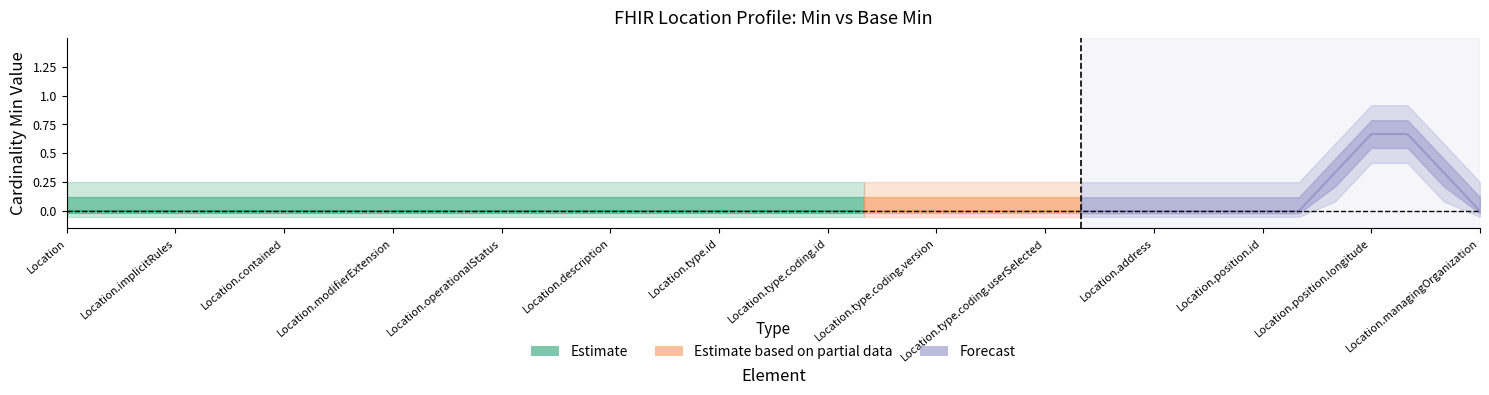

Does the chart display data point markers on the line(s)?

No